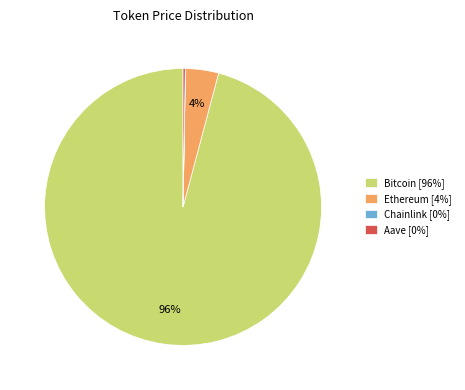

To the nearest percent, what is the average slice percentage?

25%